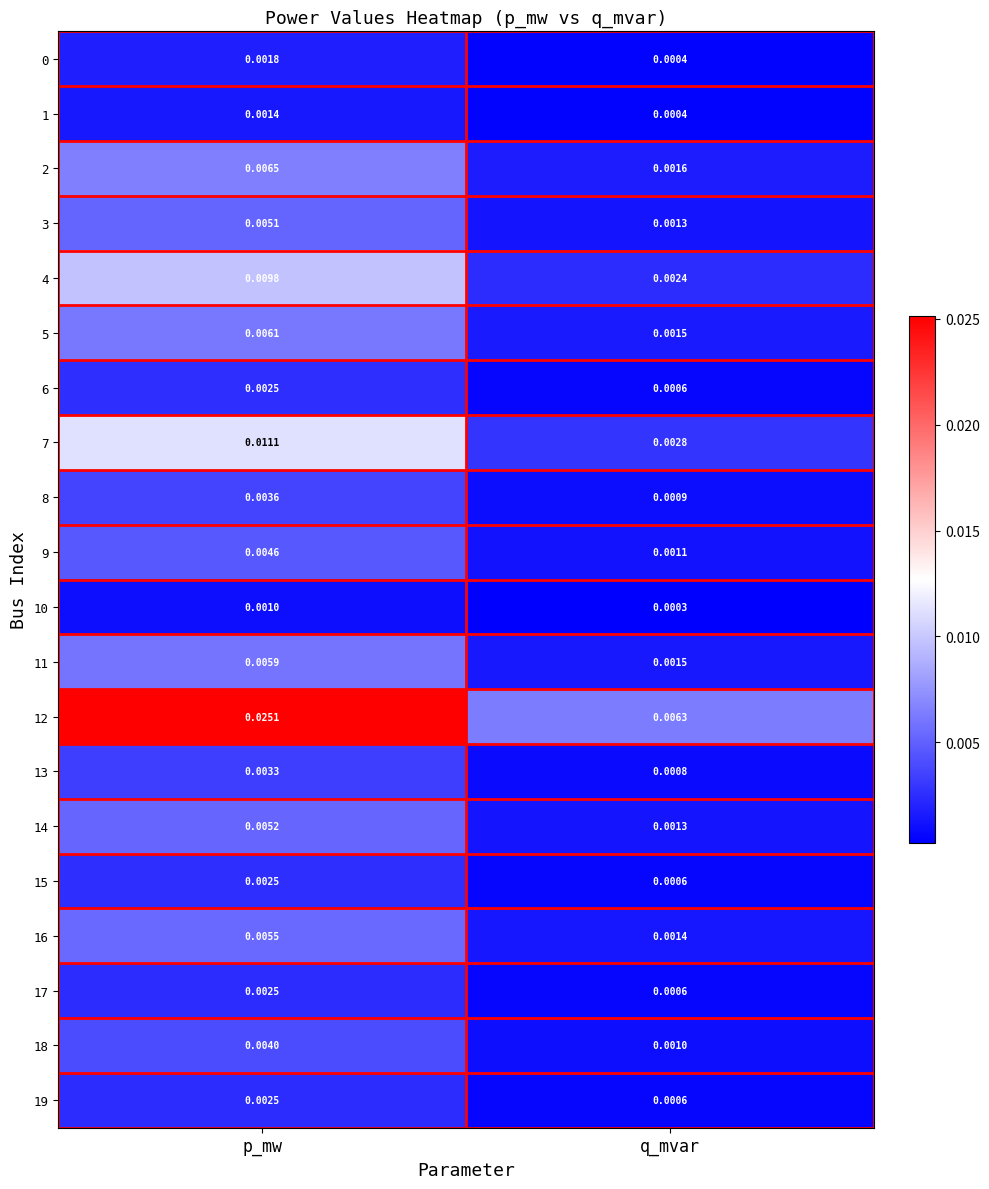

At which label is 12 closest to 0?

q_mvar